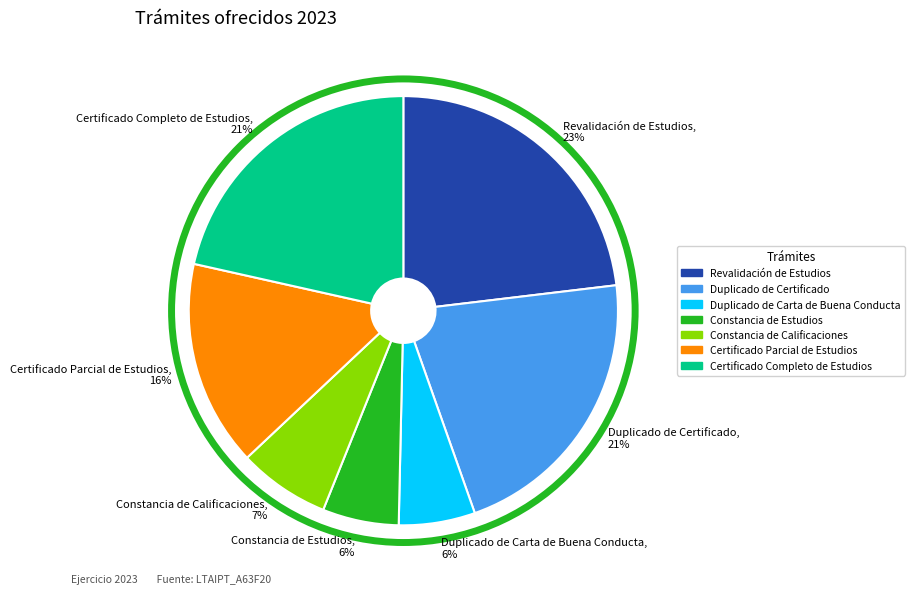

Does Revalidación de Estudios account for over 50% of the chart?

No